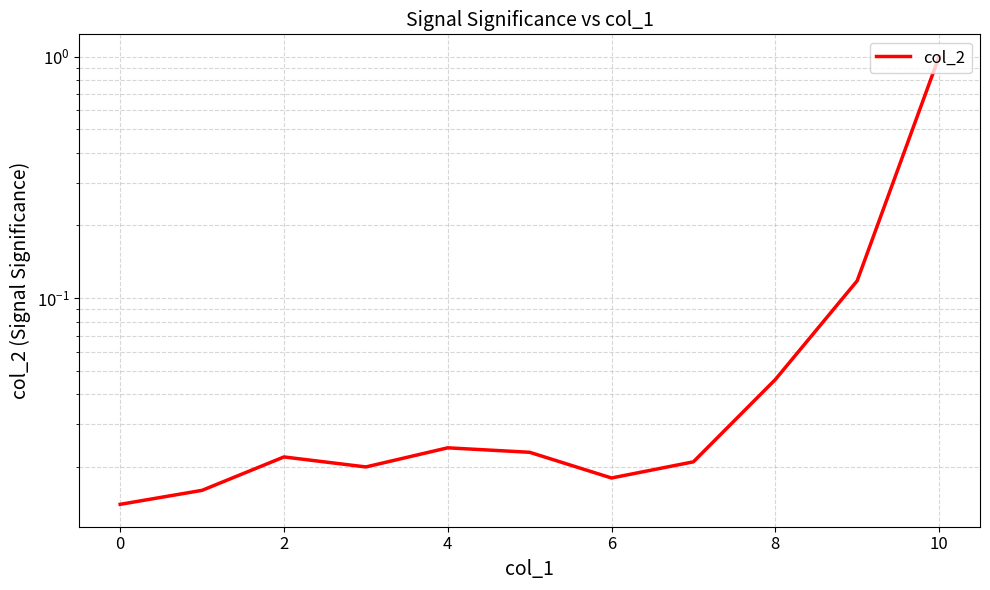

Is this an area chart (filled region under the line)?

No